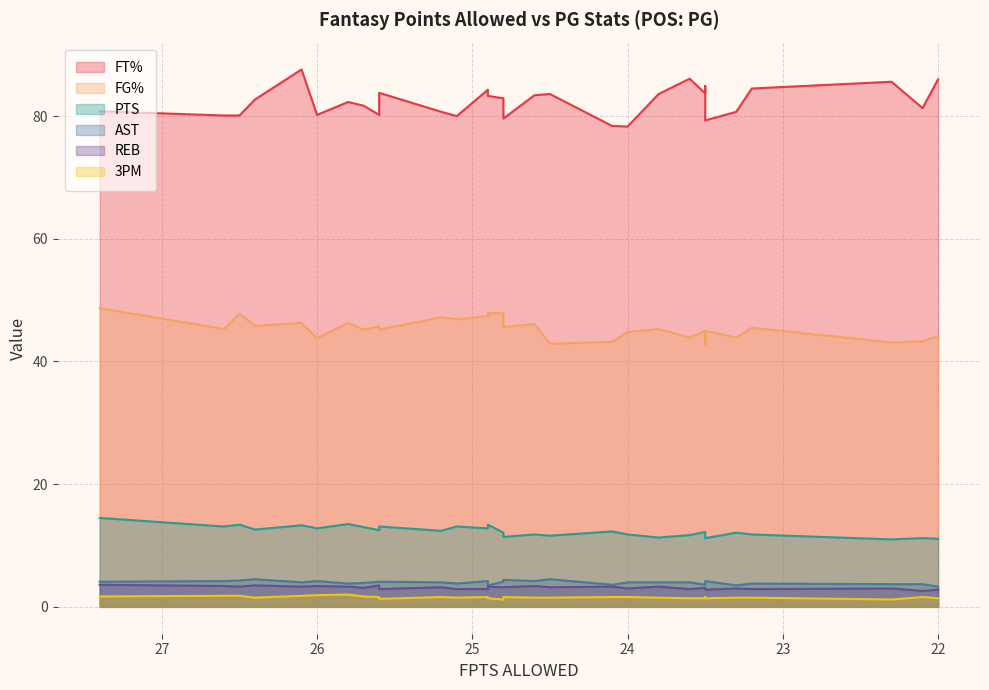

List the labels in order of FG% value, largest first.

0, 12, 14, 2, 13, 10, 11, 4, 6, 16, 3, 9, 15, 26, 1, 20, 7, 8, 23, 24, 19, 29, 21, 25, 5, 28, 18, 27, 17, 22